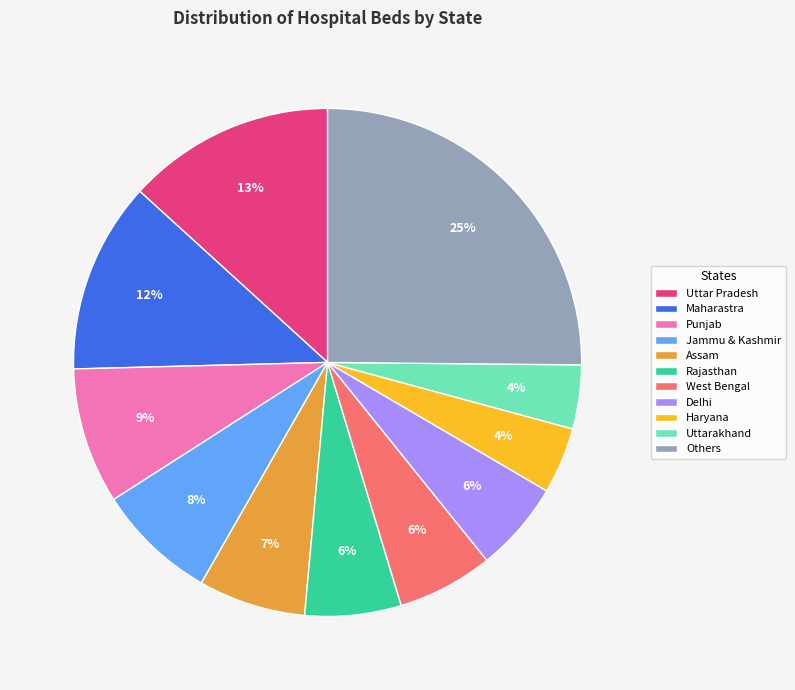

What is the ratio of the value at Punjab to the value at Assam?

1.3